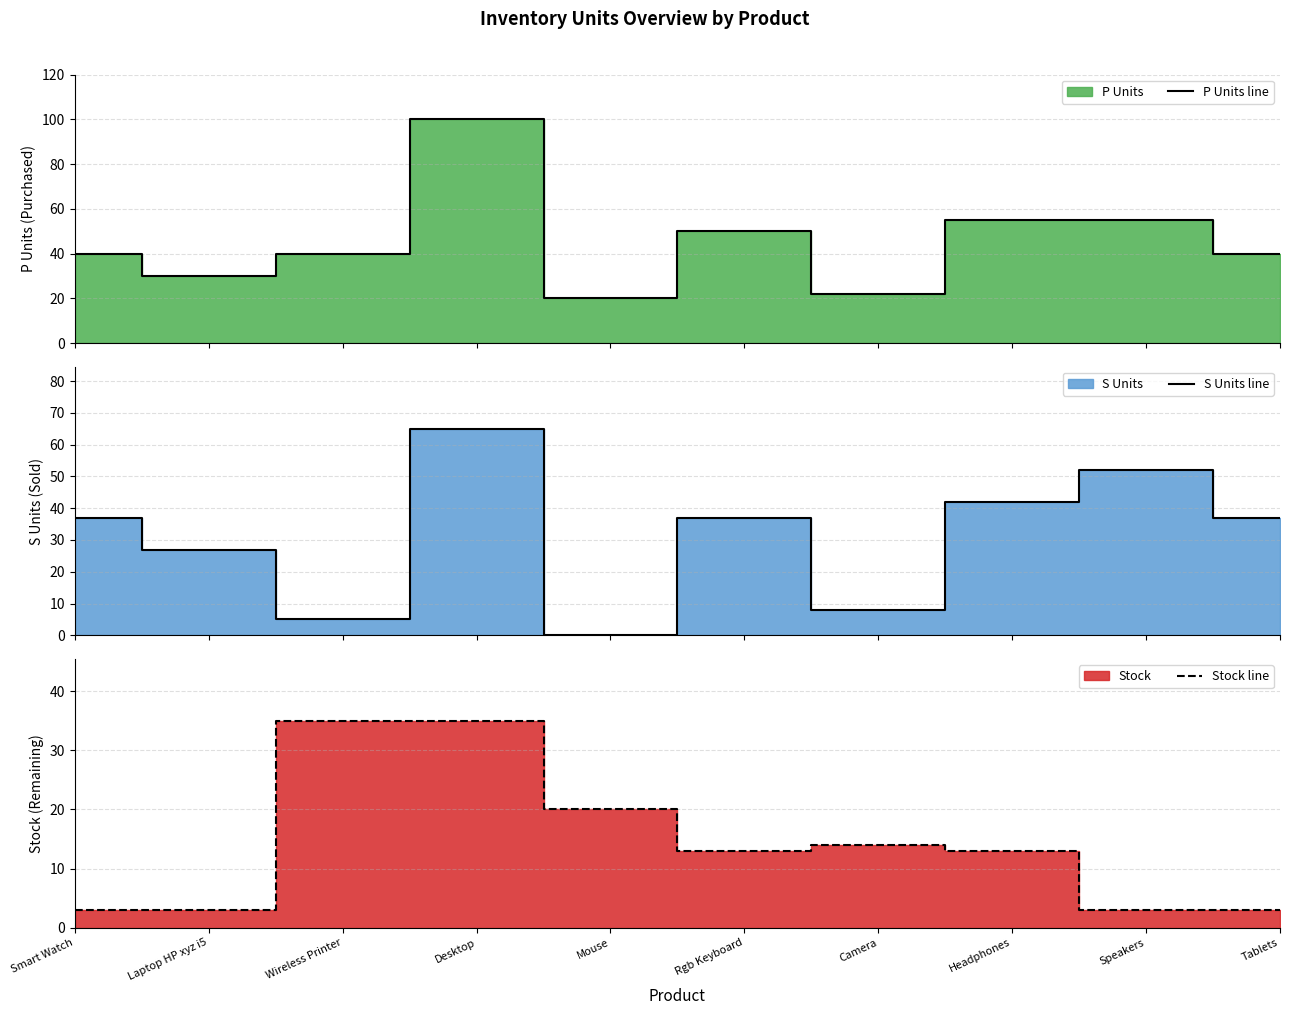

Reading right to left, what are all the values shown in this chart?

P Units line: Tablets=40	Speakers=55	Headphones=55	Camera=22	Rgb Keyboard=50	Mouse=20	Desktop=100	Wireless Printer=40	Laptop HP xyz i5=30	Smart Watch=40
S Units line: Tablets=37	Speakers=52	Headphones=42	Camera=8	Rgb Keyboard=37	Mouse=0	Desktop=65	Wireless Printer=5	Laptop HP xyz i5=27	Smart Watch=37
Stock line: Tablets=3	Speakers=3	Headphones=13	Camera=14	Rgb Keyboard=13	Mouse=20	Desktop=35	Wireless Printer=35	Laptop HP xyz i5=3	Smart Watch=3